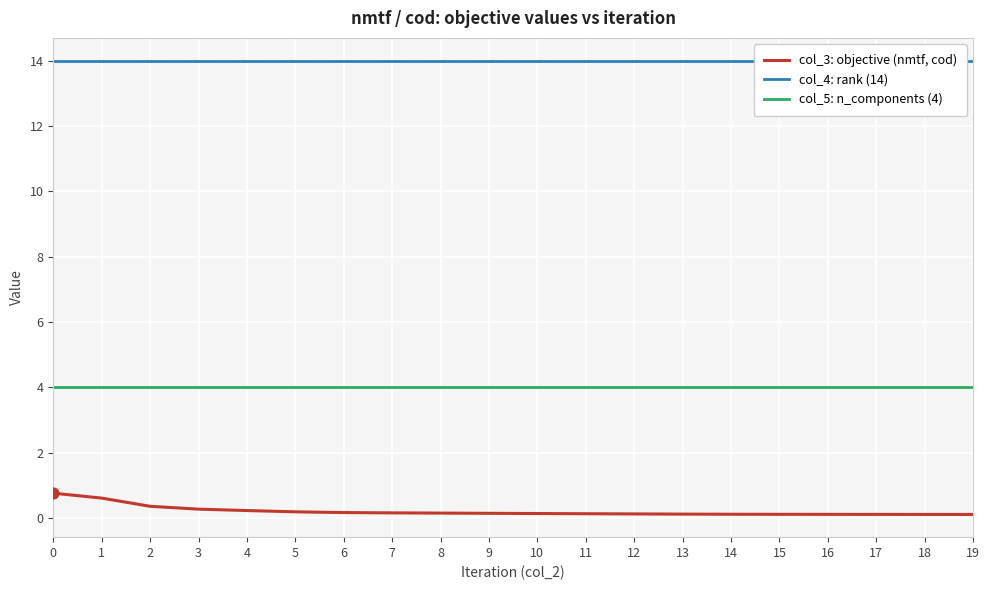

Which series has the largest total across all categories?

col_4: rank (14)